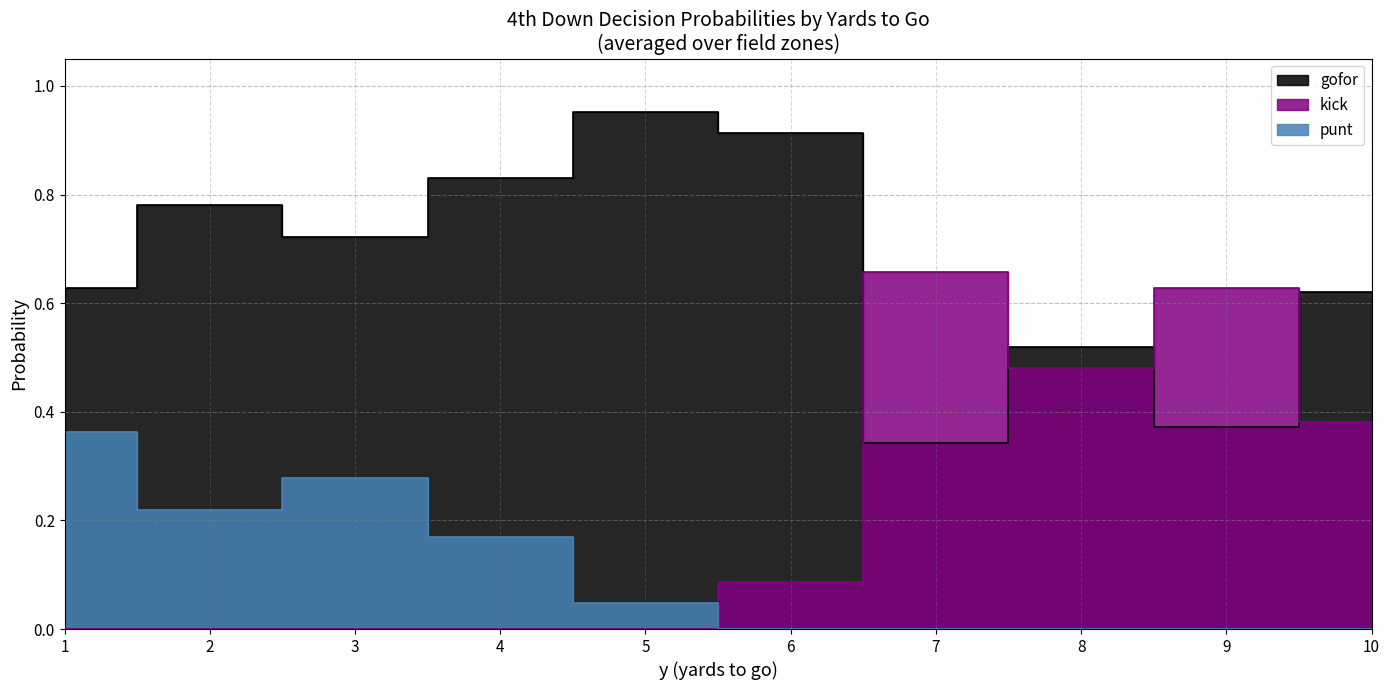

What are all the series names shown in the legend?

gofor, kick, punt